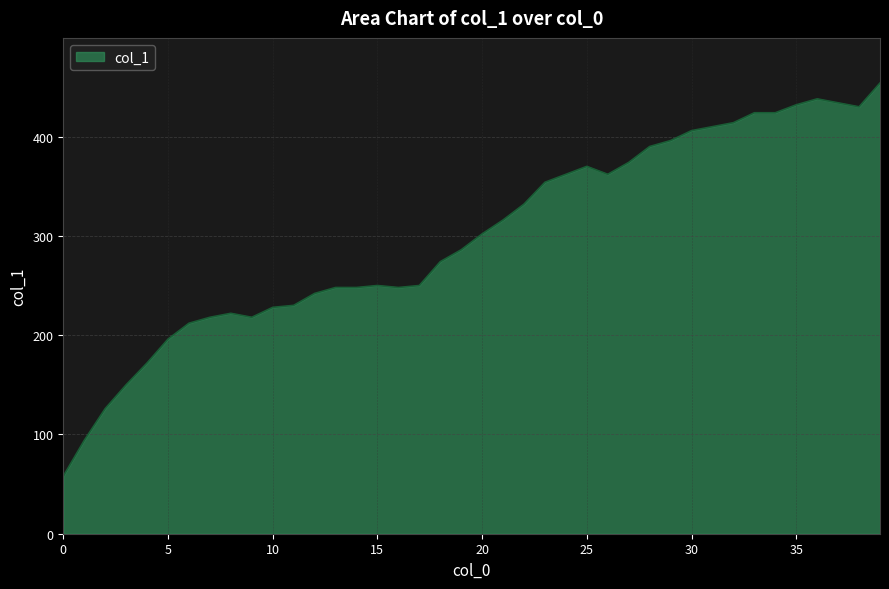

Reading left to right, extract all data points from this chart.

58	94	126	150	172	196	212	218	222	218	228	230	242	248	248	250	248	250	274	286	302	316	332	354	362	370	362	374	390	396	406	410	414	424	424	432	438	434	430	454